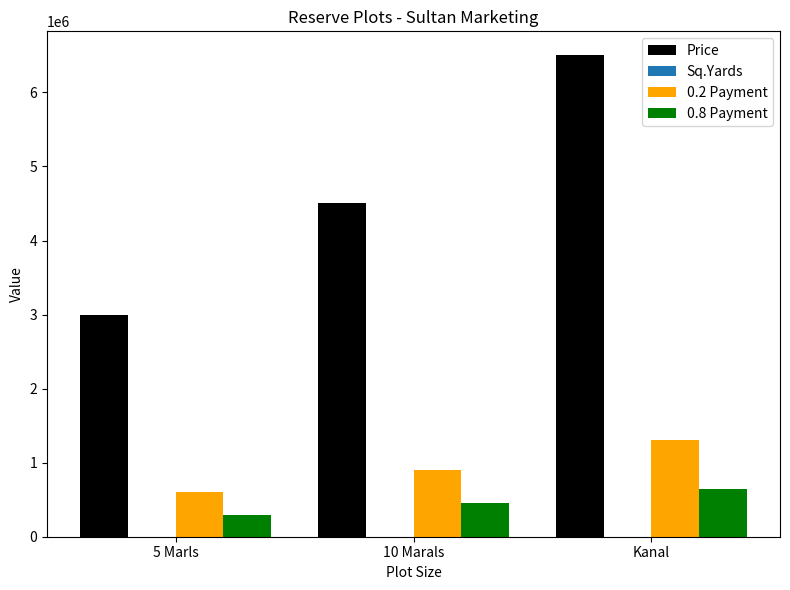

Which series has the largest total across all categories?

Price